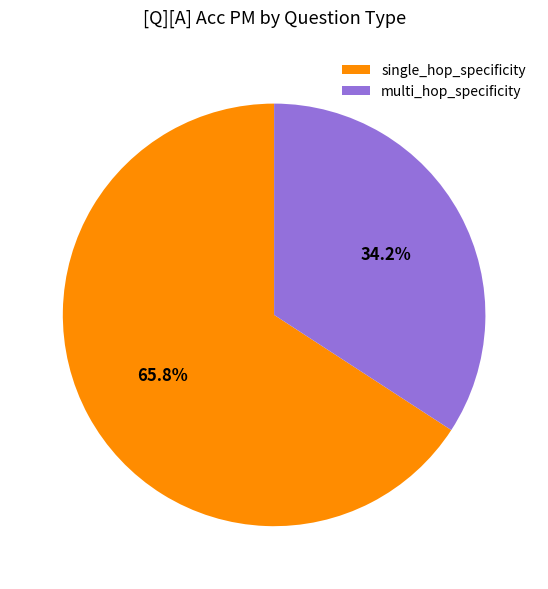

What percentage is NOT represented by multi_hop_specificity?

65.8%